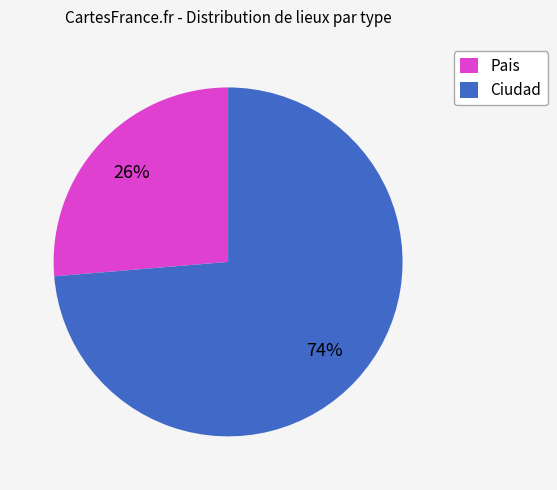

To the nearest percent, what is the average slice percentage?

50%